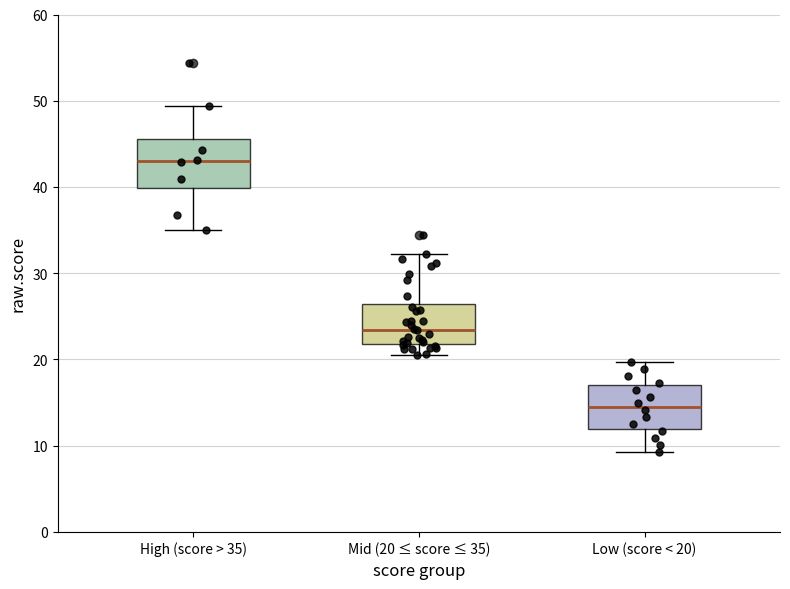

Which box has the lowest median line?

Low (score < 20)